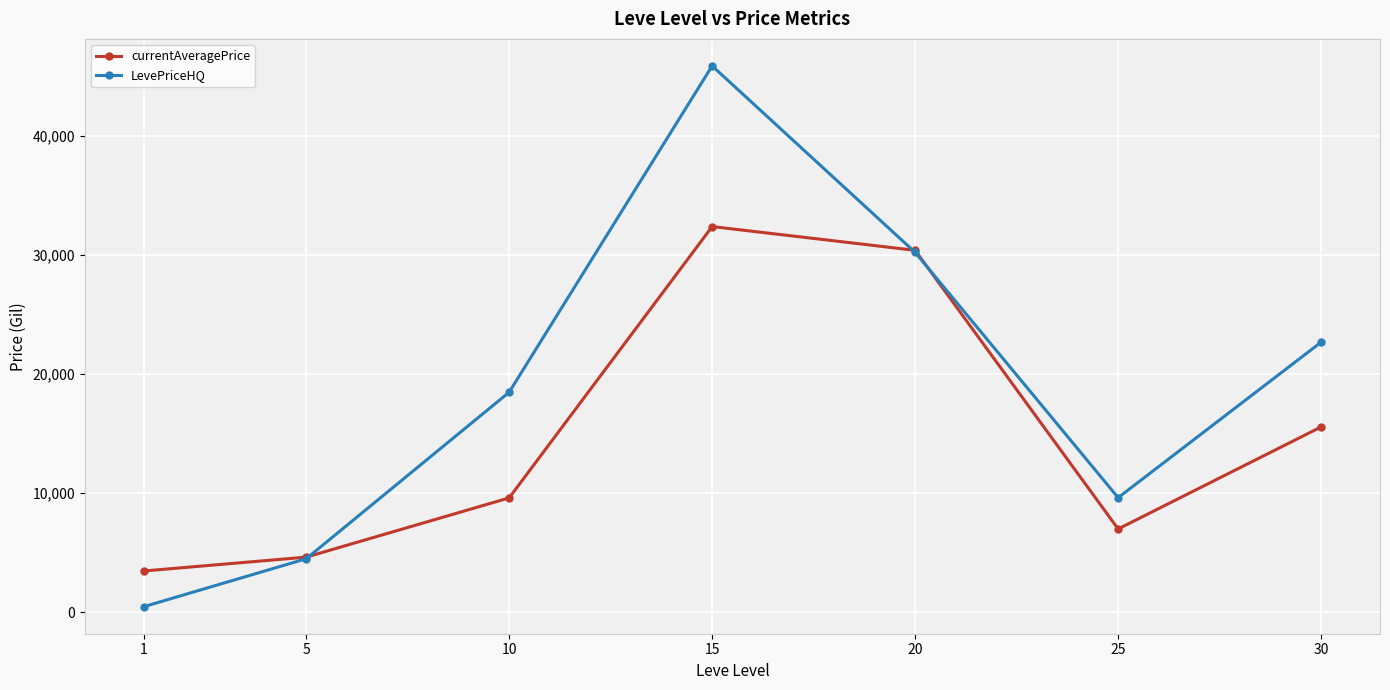

The value of currentAveragePrice at 20 is 30368.8. True or false?

True